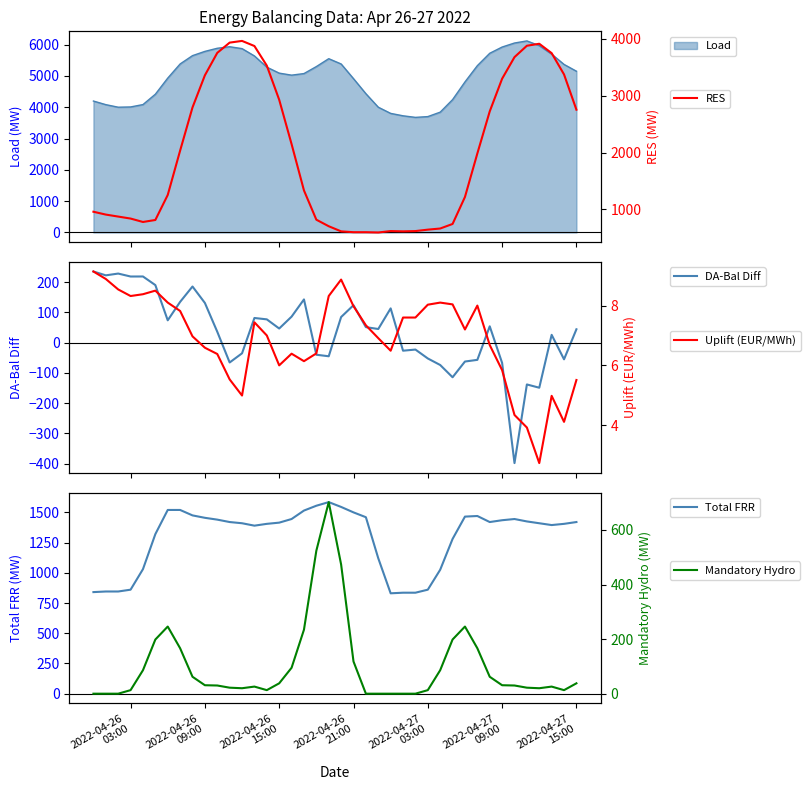

True or false: RES and Day_ahead_Balancing_diff intersect in this chart.

False